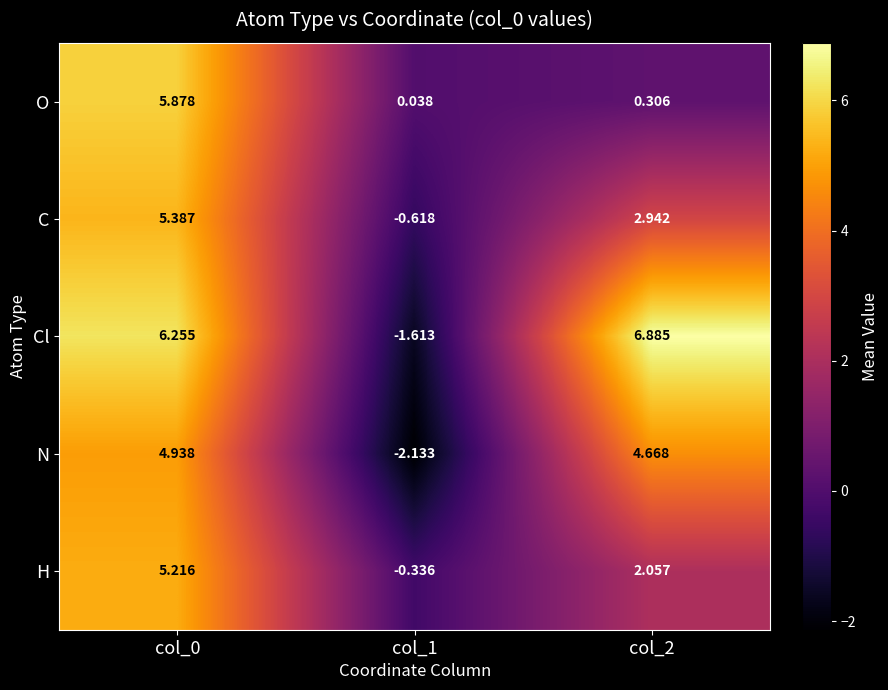

Rank the series by their maximum value, from lowest to highest.

N, H, C, O, Cl